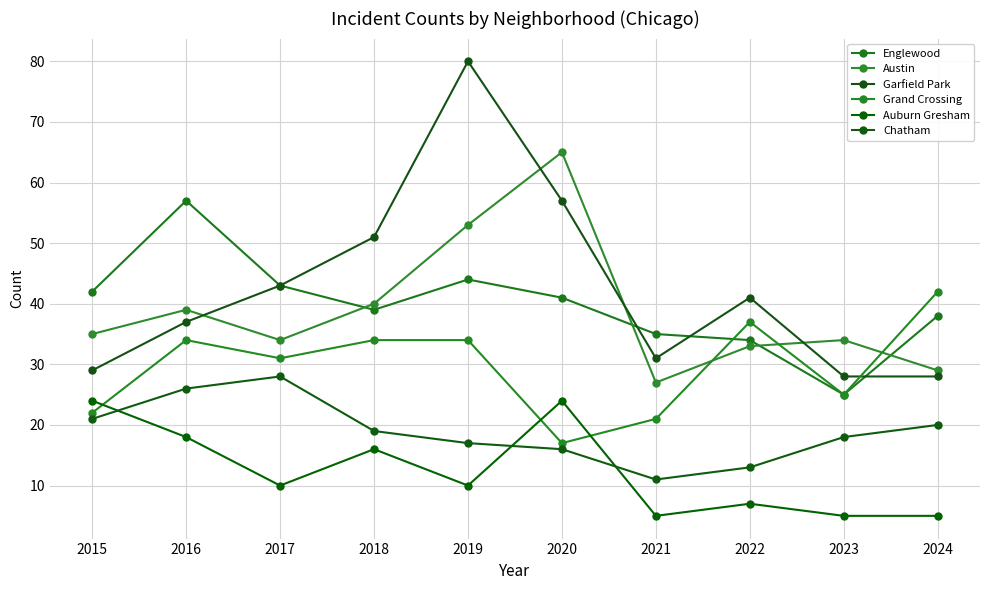

Reading right to left, what are all the values shown in this chart?

Englewood: 2024=38	2023=25	2022=34	2021=35	2020=41	2019=44	2018=39	2017=43	2016=57	2015=42
Austin: 2024=29	2023=34	2022=33	2021=27	2020=65	2019=53	2018=40	2017=34	2016=39	2015=35
Garfield Park: 2024=28	2023=28	2022=41	2021=31	2020=57	2019=80	2018=51	2017=43	2016=37	2015=29
Grand Crossing: 2024=42	2023=25	2022=37	2021=21	2020=17	2019=34	2018=34	2017=31	2016=34	2015=22
Auburn Gresham: 2024=5	2023=5	2022=7	2021=5	2020=24	2019=10	2018=16	2017=10	2016=18	2015=24
Chatham: 2024=20	2023=18	2022=13	2021=11	2020=16	2019=17	2018=19	2017=28	2016=26	2015=21